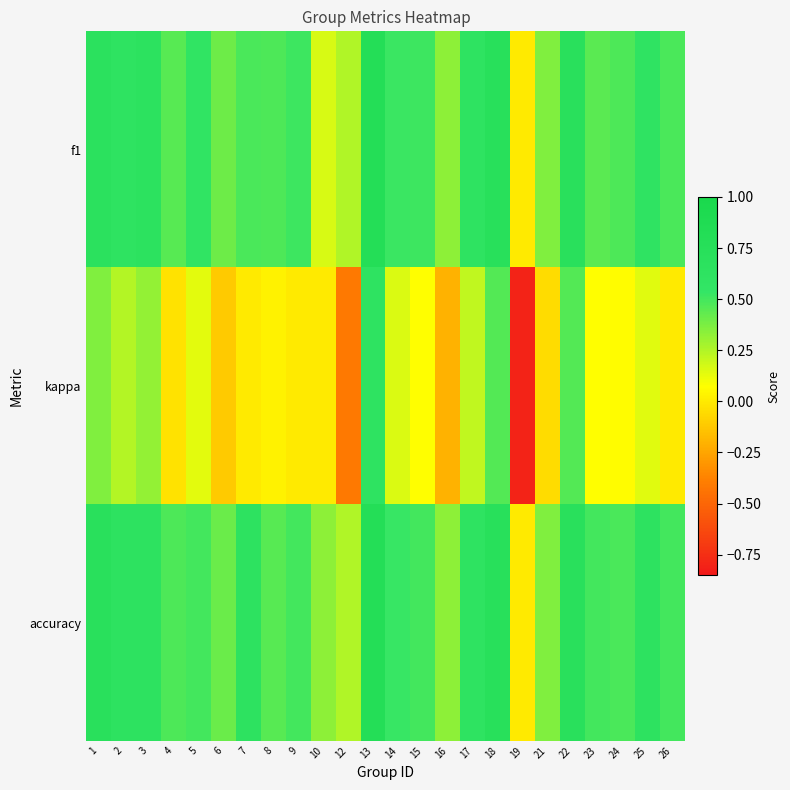

Which series has the largest total across all categories?

accuracy